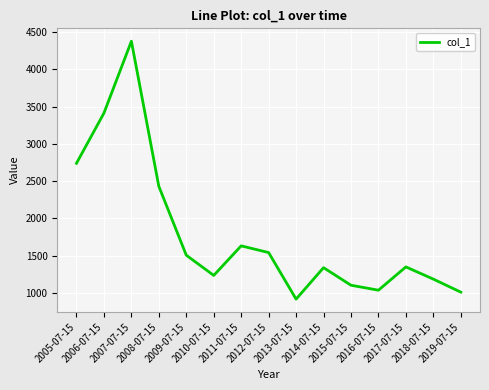

What is the greatest value displayed?

4375.8